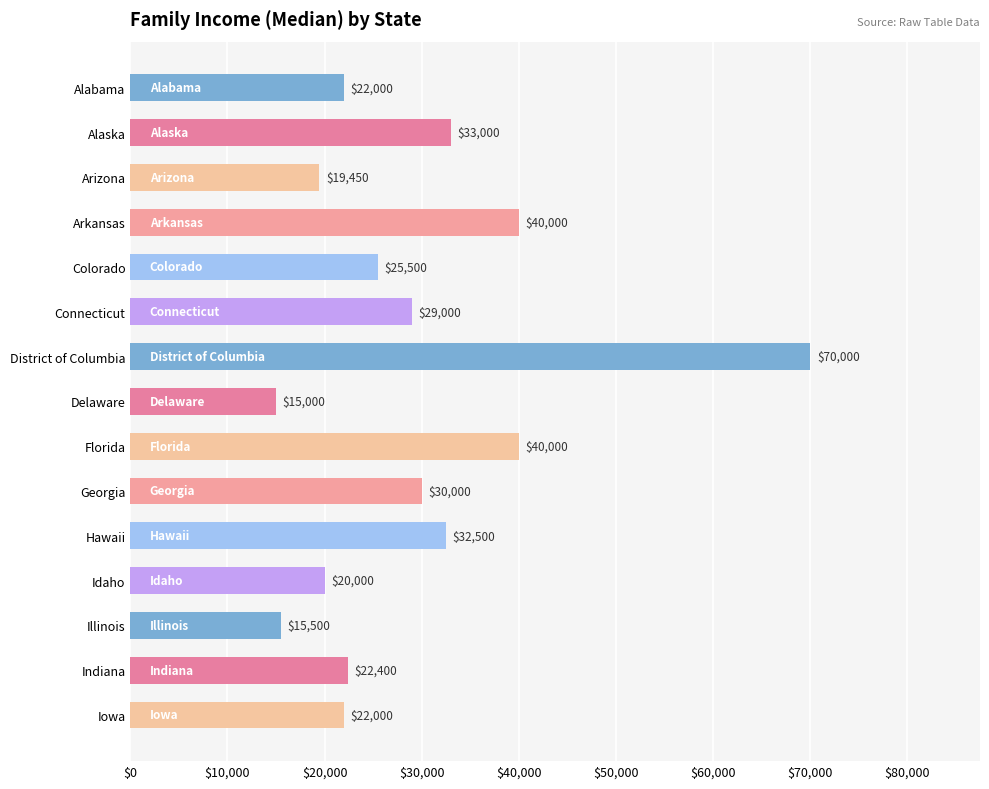

What is the label of the 11th bar from the bottom?

Colorado